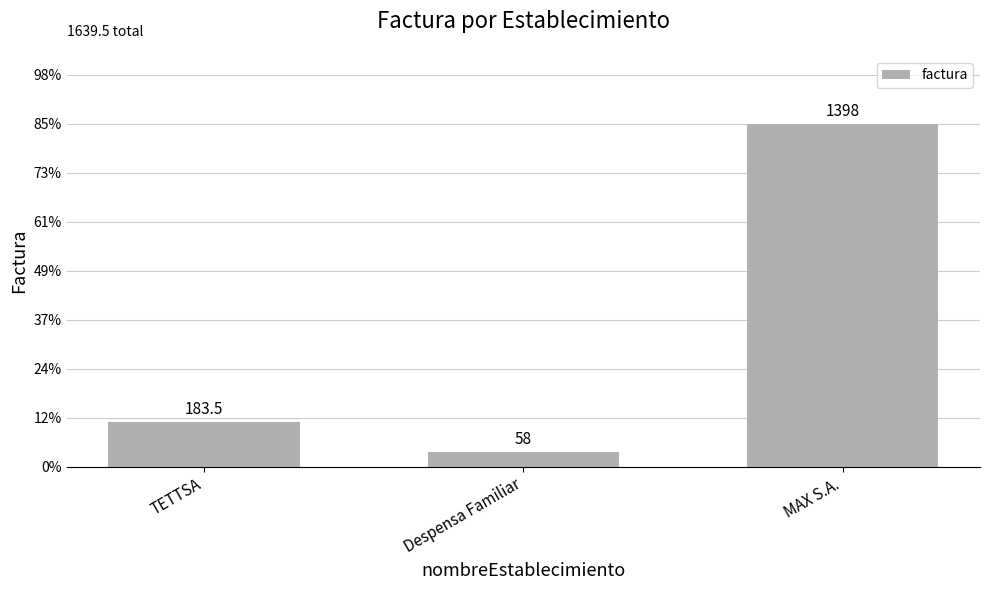

The chart shows a value of 1398.0 at MAX S.A.. True or false?

True